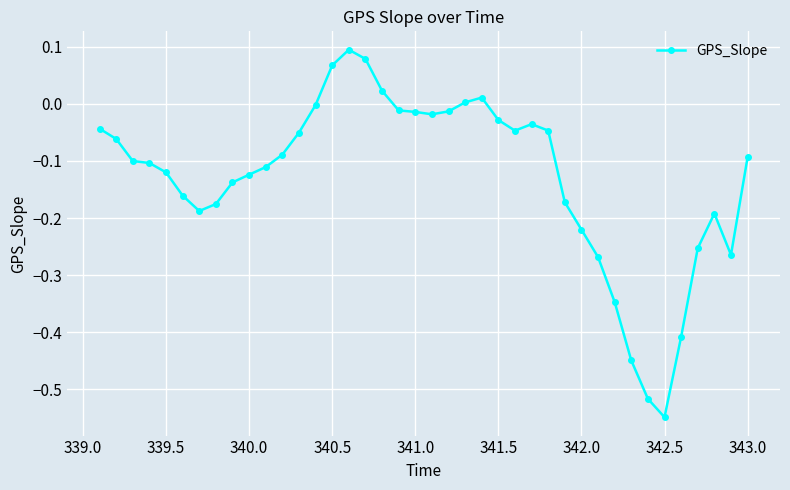

What is the difference between the maximum and minimum values?

0.6